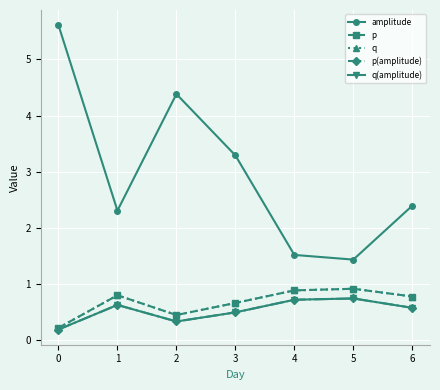

What is the spread (max minus min) of values at 2?

4.0